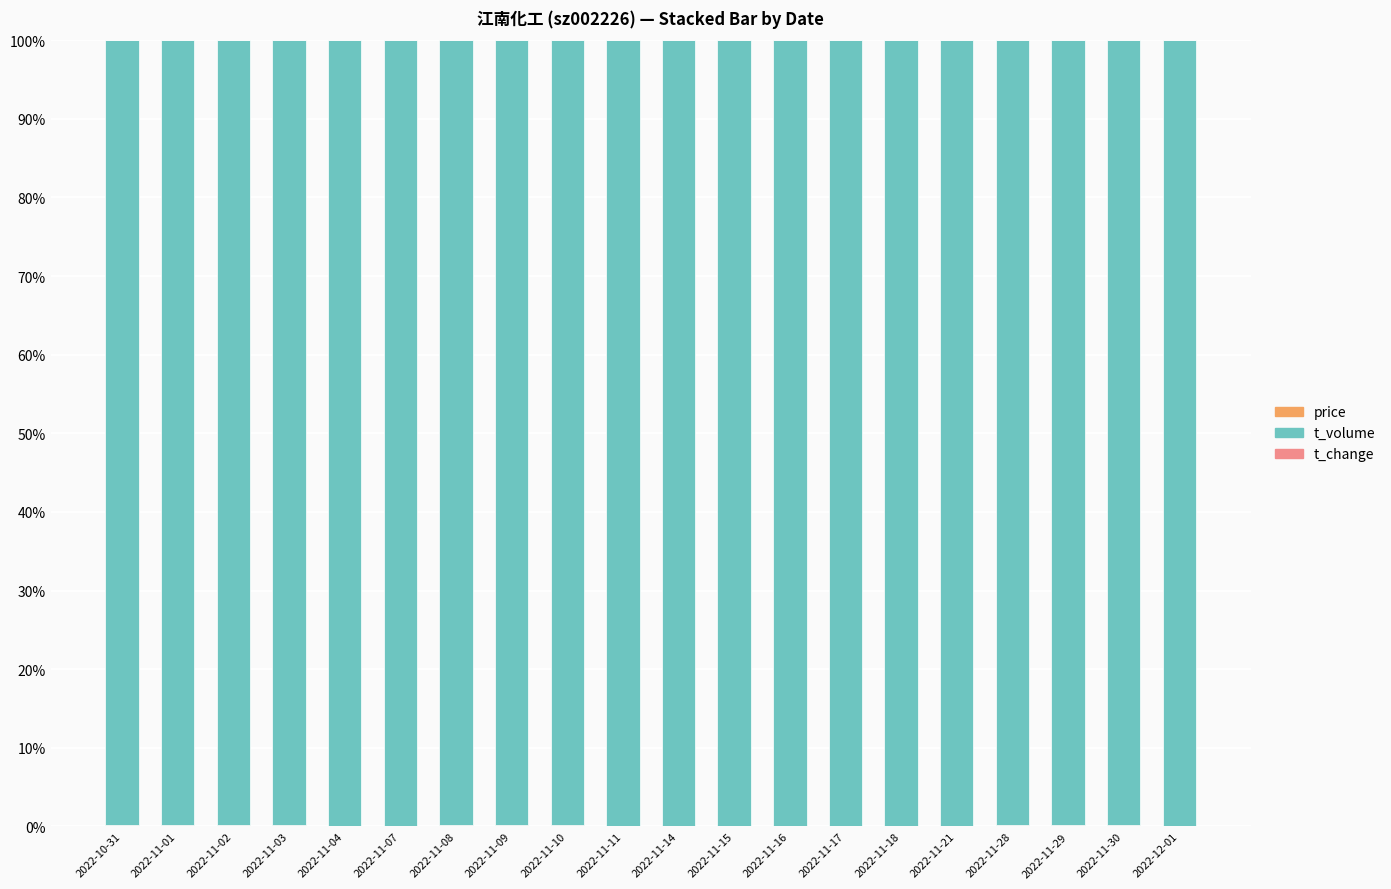

What is the total value across all series at 2022-11-11?

100.0